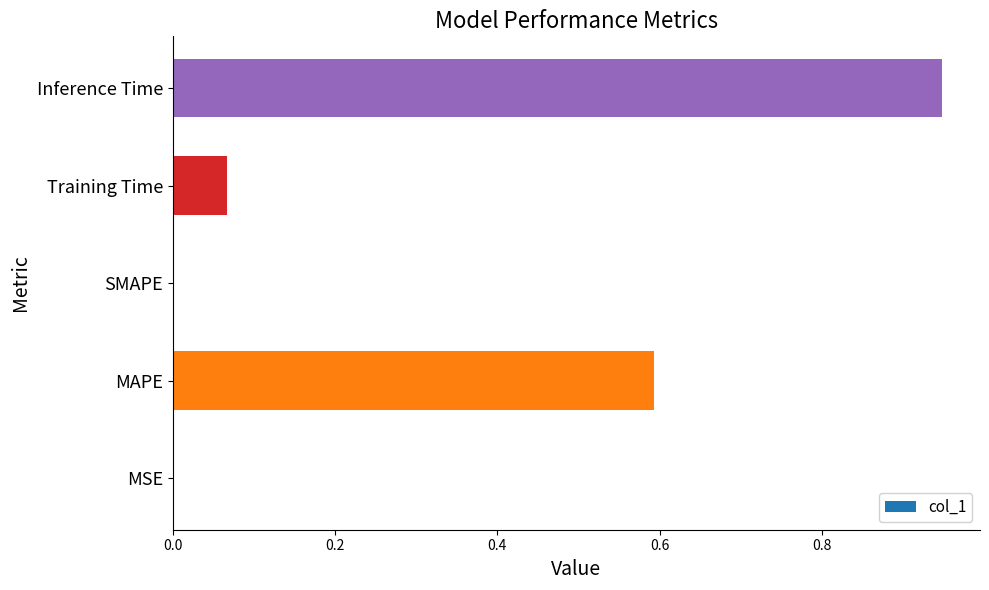

The chart shows a value of 0.2 at MAPE. True or false?

False